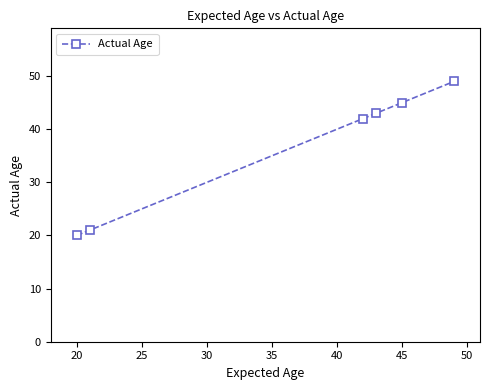

Reading left to right, extract all data points from this chart.

20	21	42	43	45	49